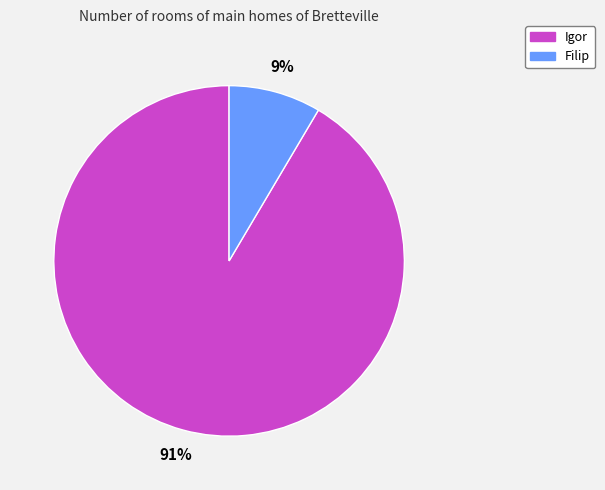

To the nearest percent, what is the average slice percentage?

50%